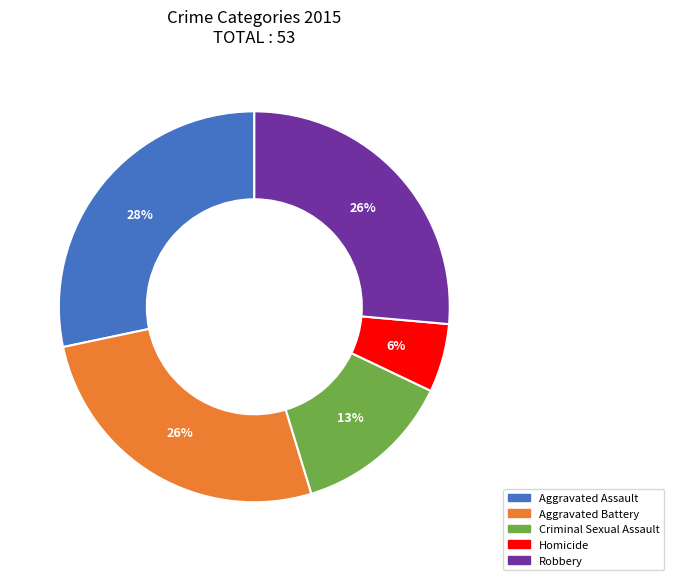

Which has a higher value, Aggravated Assault or Robbery?

Aggravated Assault